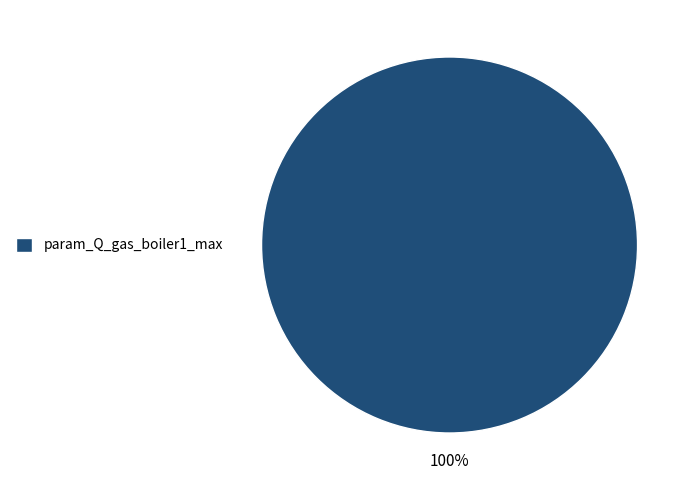

To the nearest percent, what percentage of the pie is param_Q_gas_boiler1_max?

100%